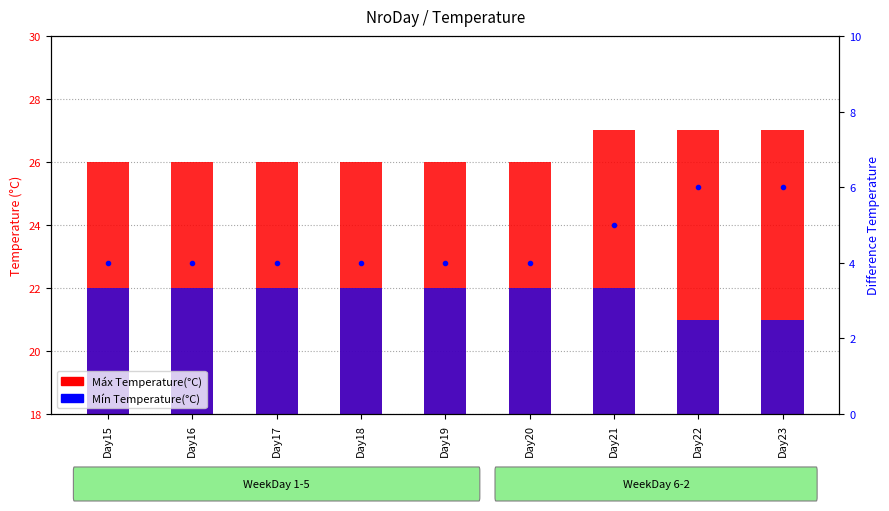

Does the chart contain stacked bars?

No